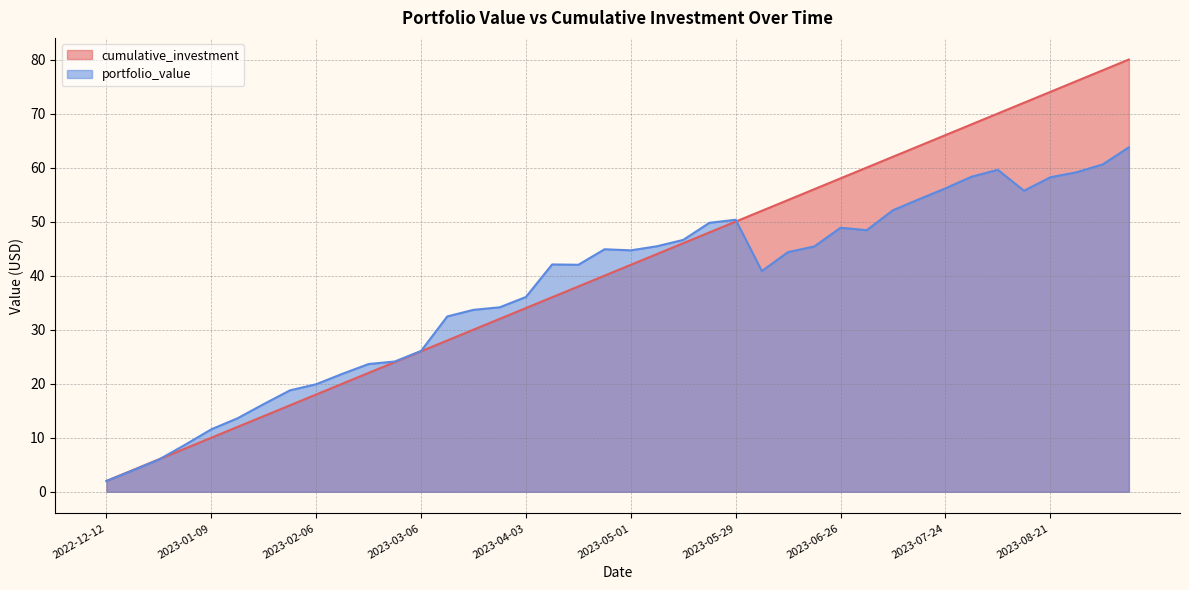

What is the difference between the maximum and minimum values in the cumulative_investment series?

78.0